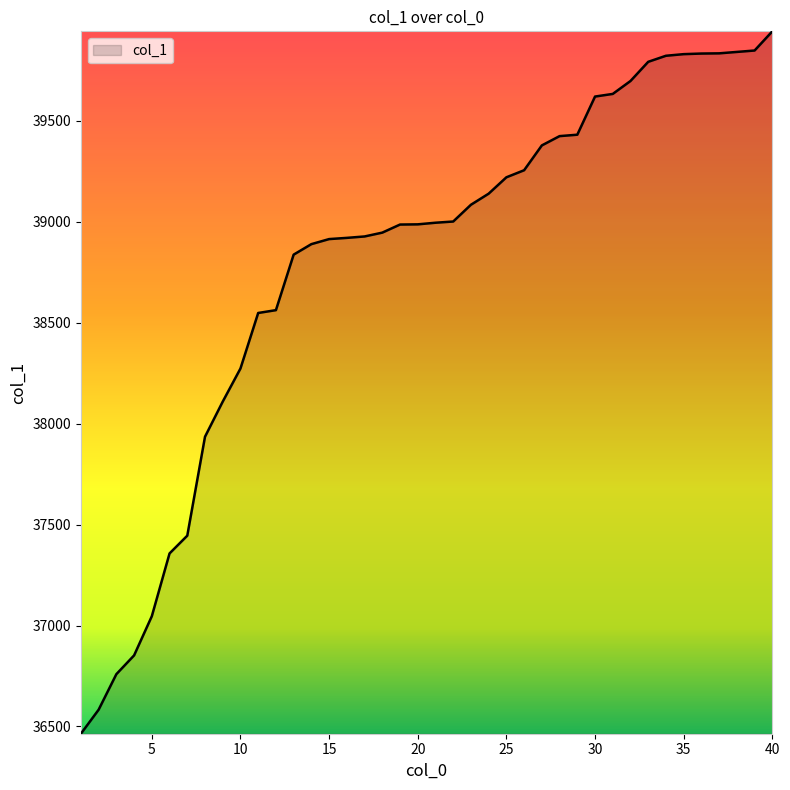

What is the sum of all values?

1551959